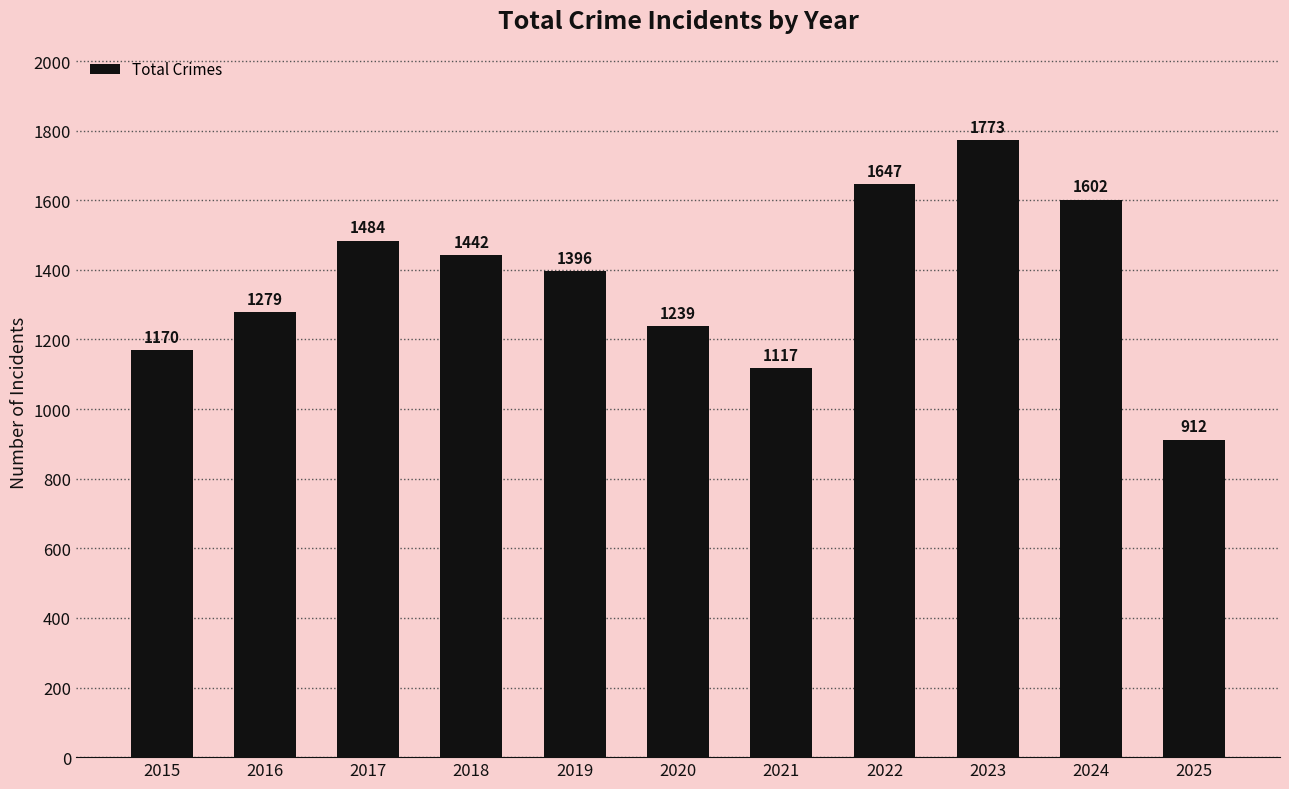

How many values are below 1396?

5